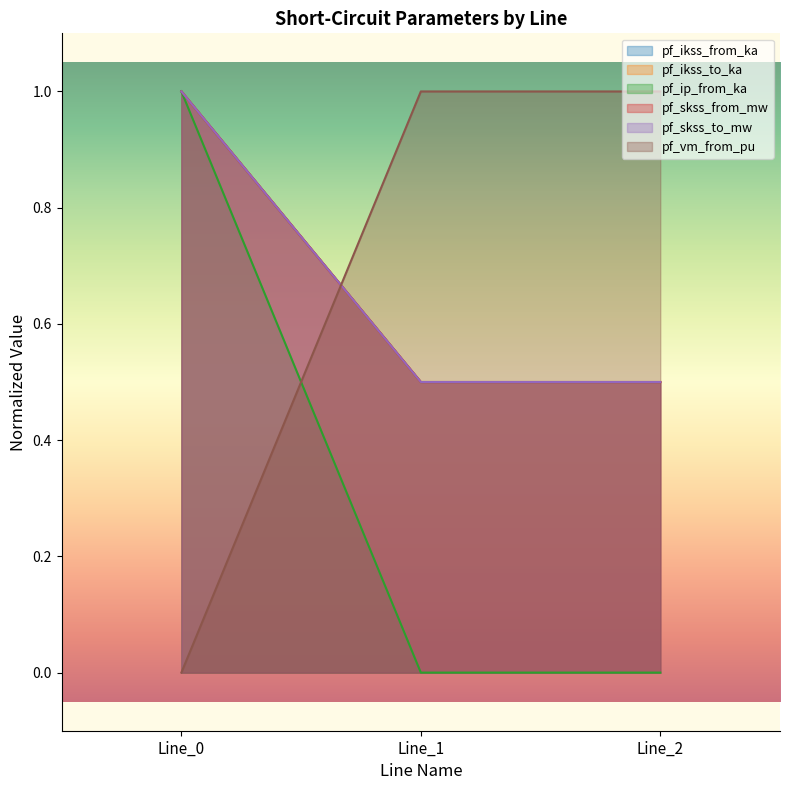

Count the number of categories in the chart.

3